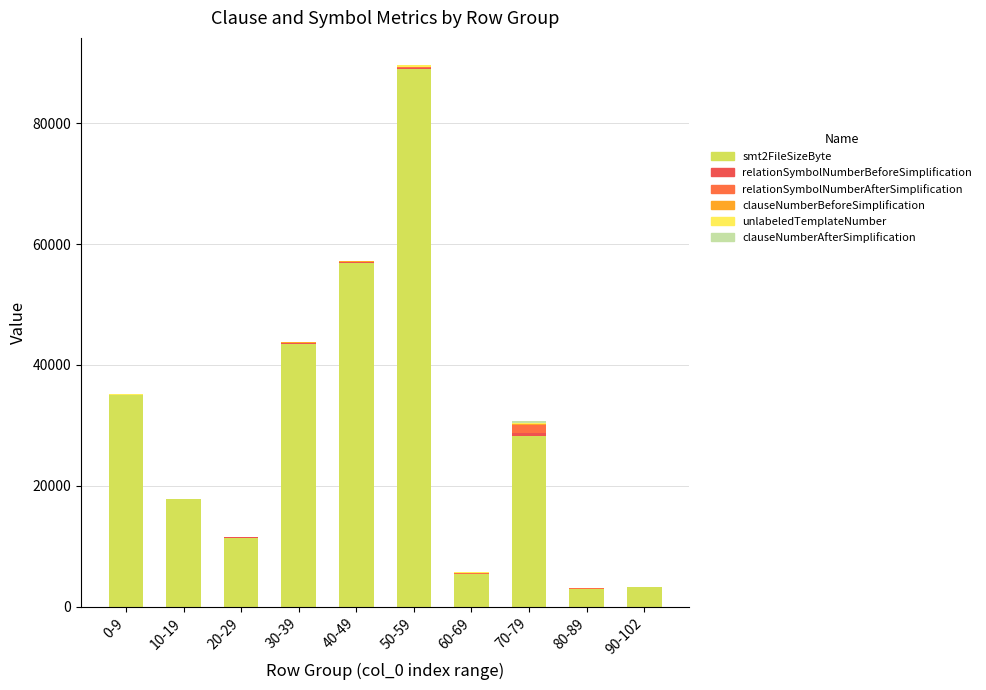

Which series has the largest total across all categories?

smt2FileSizeByte